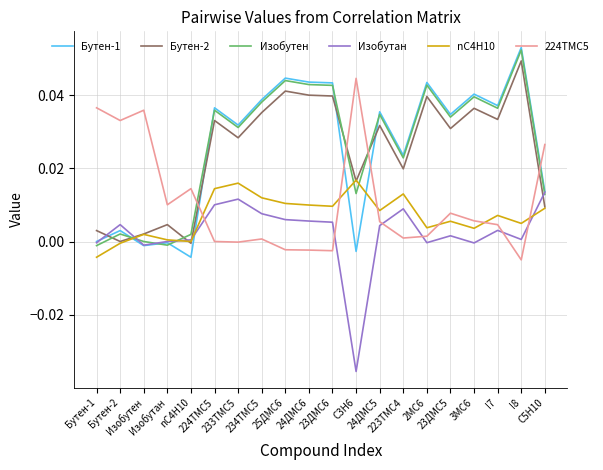

What is the label of the 11th point from the right?

24ДMC6